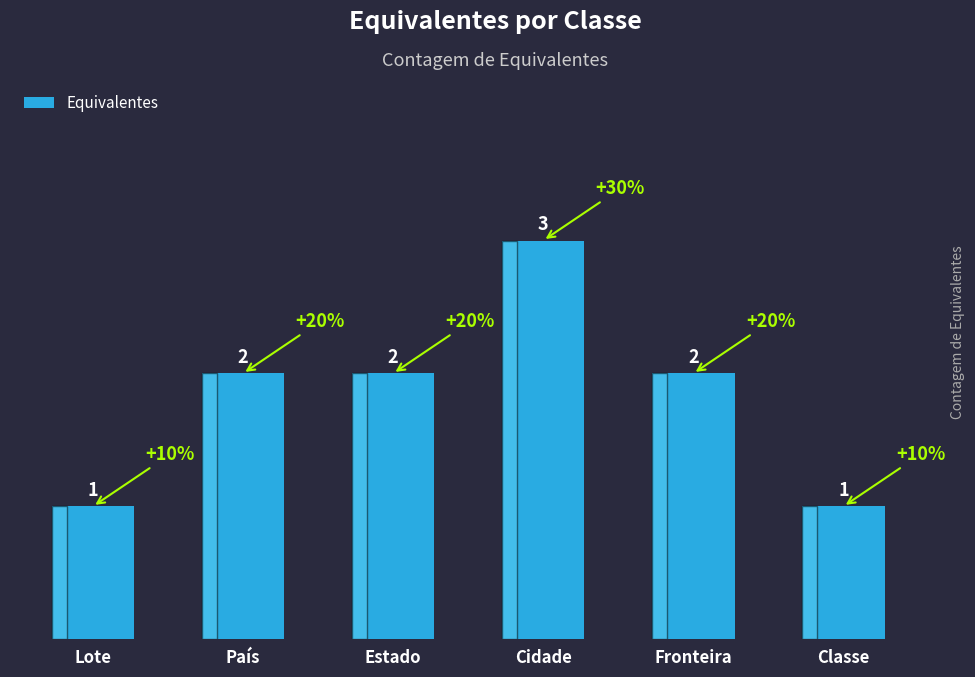

Are the bars horizontal?

No